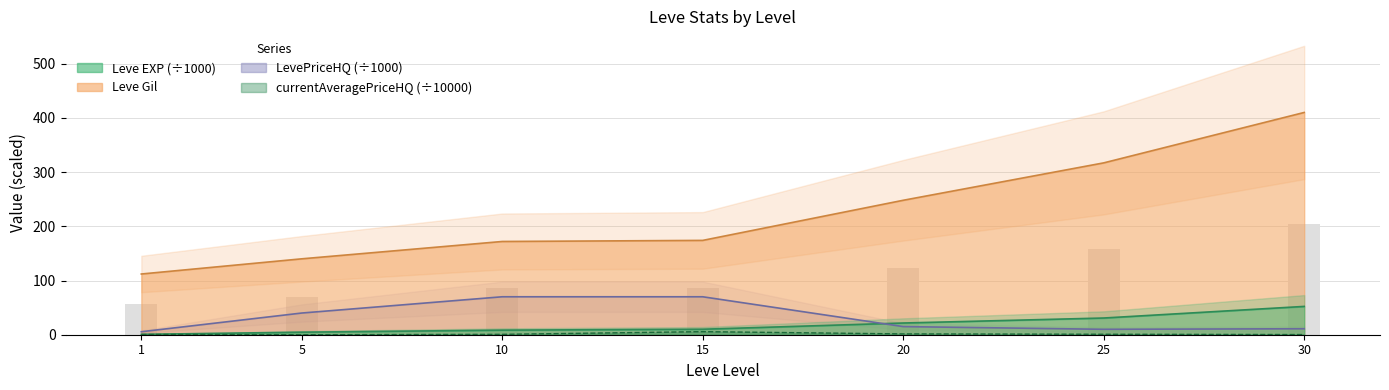

Reading left to right, what are all the values shown in this chart?

56.0	70.0	86.0	87.0	124.0	158.5	205.0